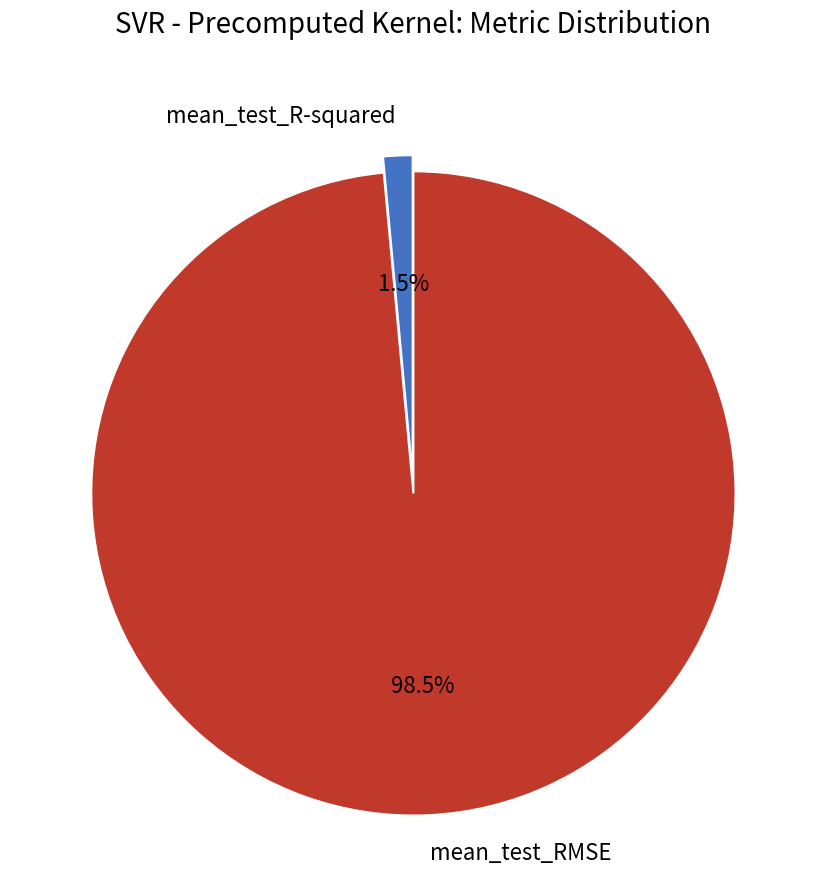

Rank the categories by value from lowest to highest.

mean_test_R-squared, mean_test_RMSE